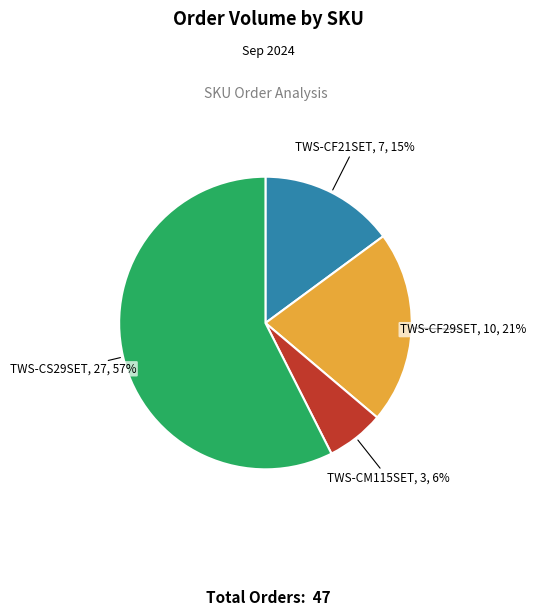

Do TWS-CF29SET and TWS-CF21SET together represent more than half of the pie?

No